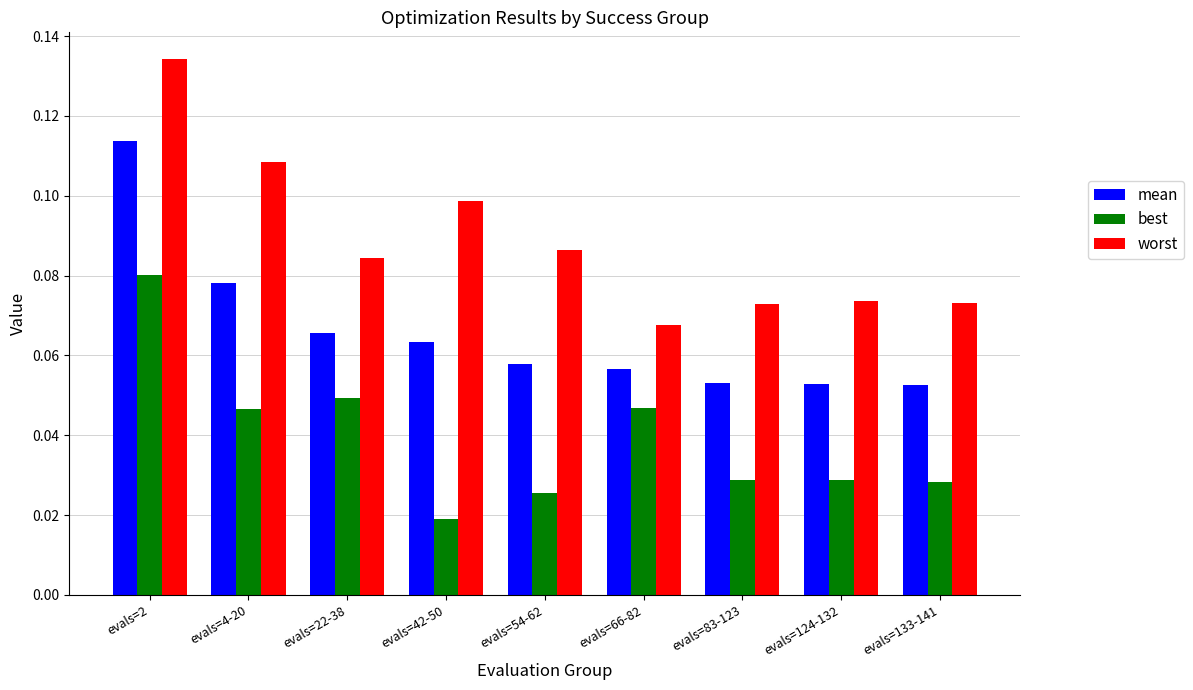

List the series in order of their overall mean, lowest first.

best, mean, worst